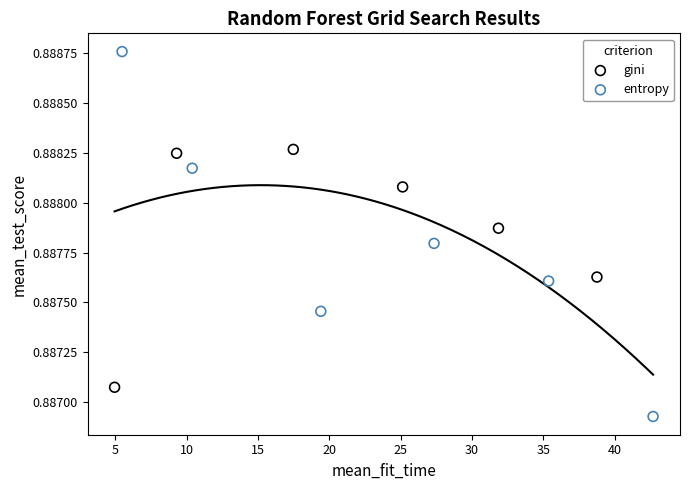

Which series reaches the maximum Y coordinate?

entropy